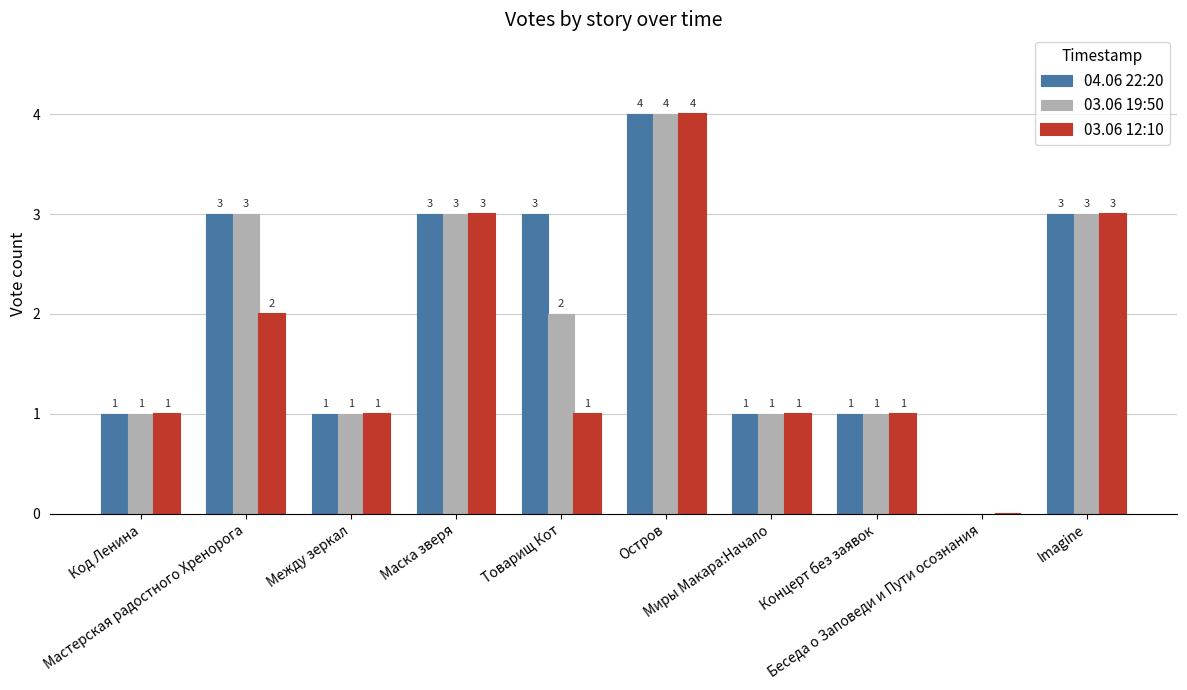

What is the maximum value shown in the chart?

4